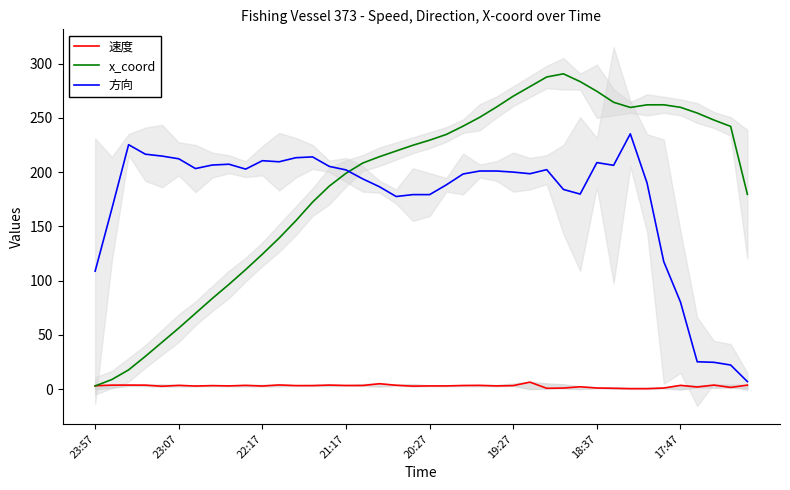

How many data points in 方向 are above 201?

18